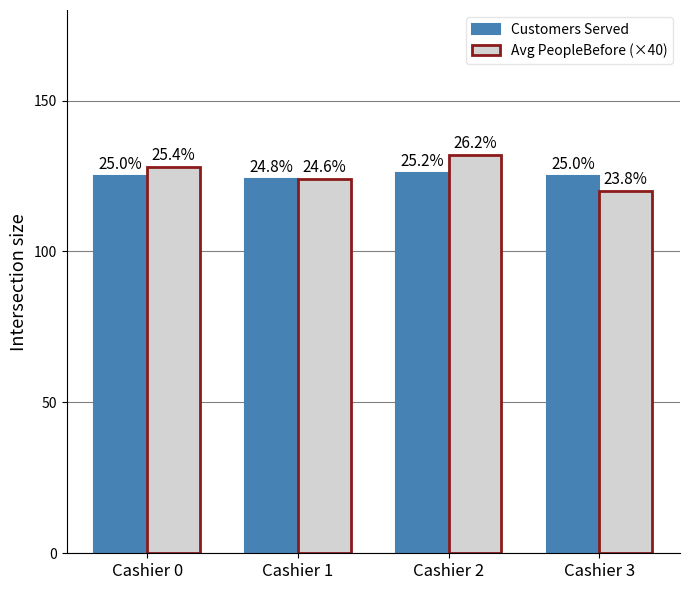

What value does the Customers Served series have at Cashier 3?

125